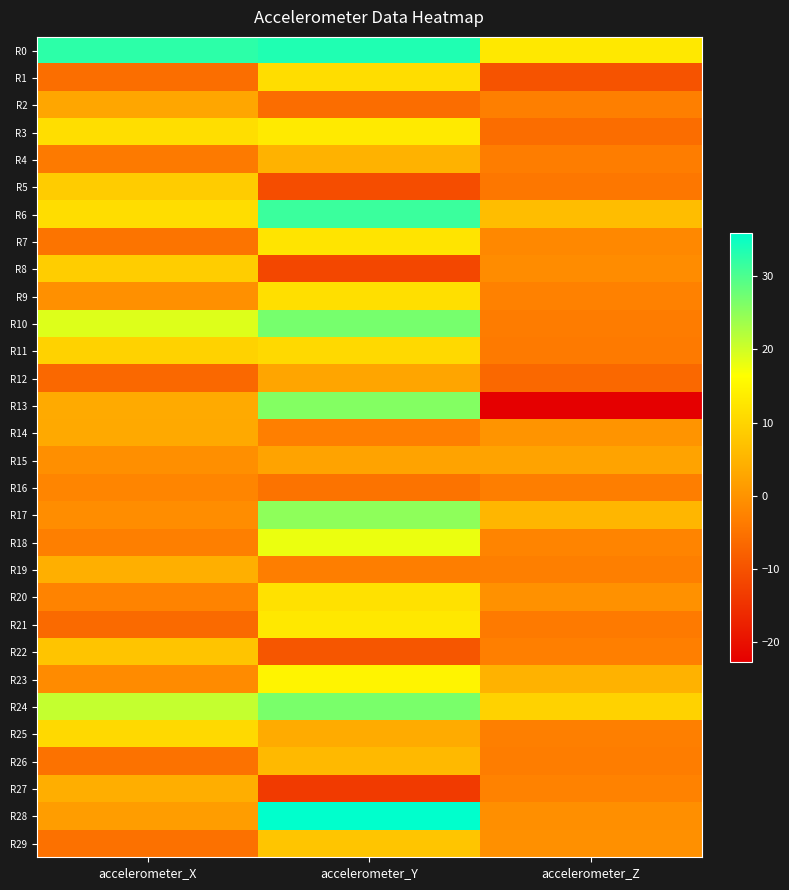

At how many categories does at least one series exceed 20?

2